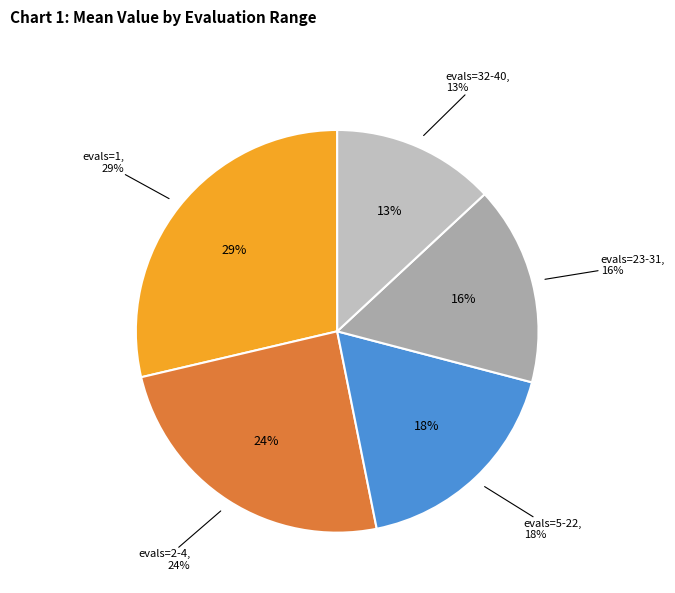

How much of the chart is everything except evals=32-40?

86.9%